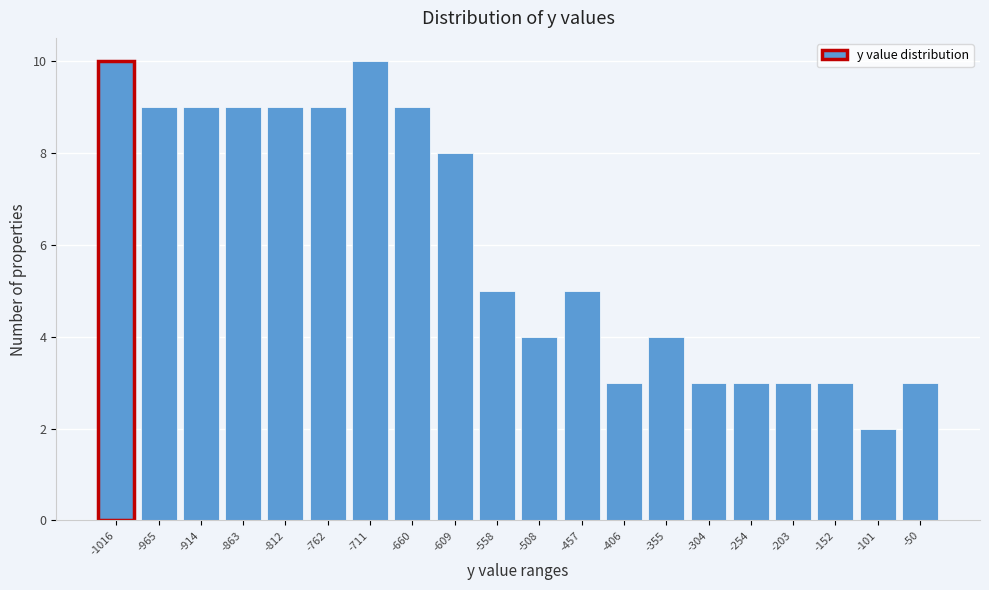

Reading left to right, extract all data points from this chart.

10	9	9	9	9	9	10	9	8	5	4	5	3	4	3	3	3	3	2	3